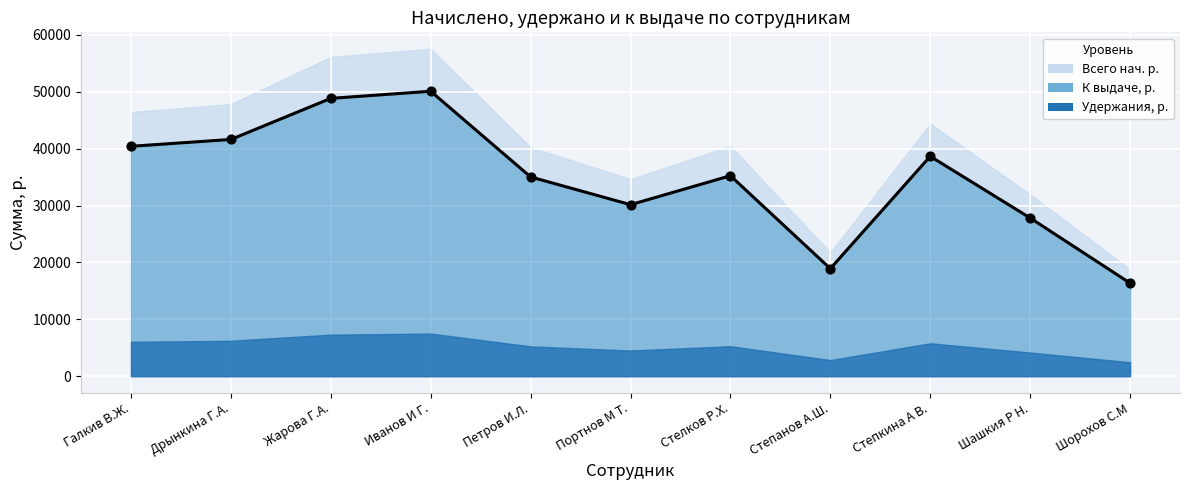

Which has a higher value, Степанов А.Ш. or Степкина А В.?

Степкина А В.